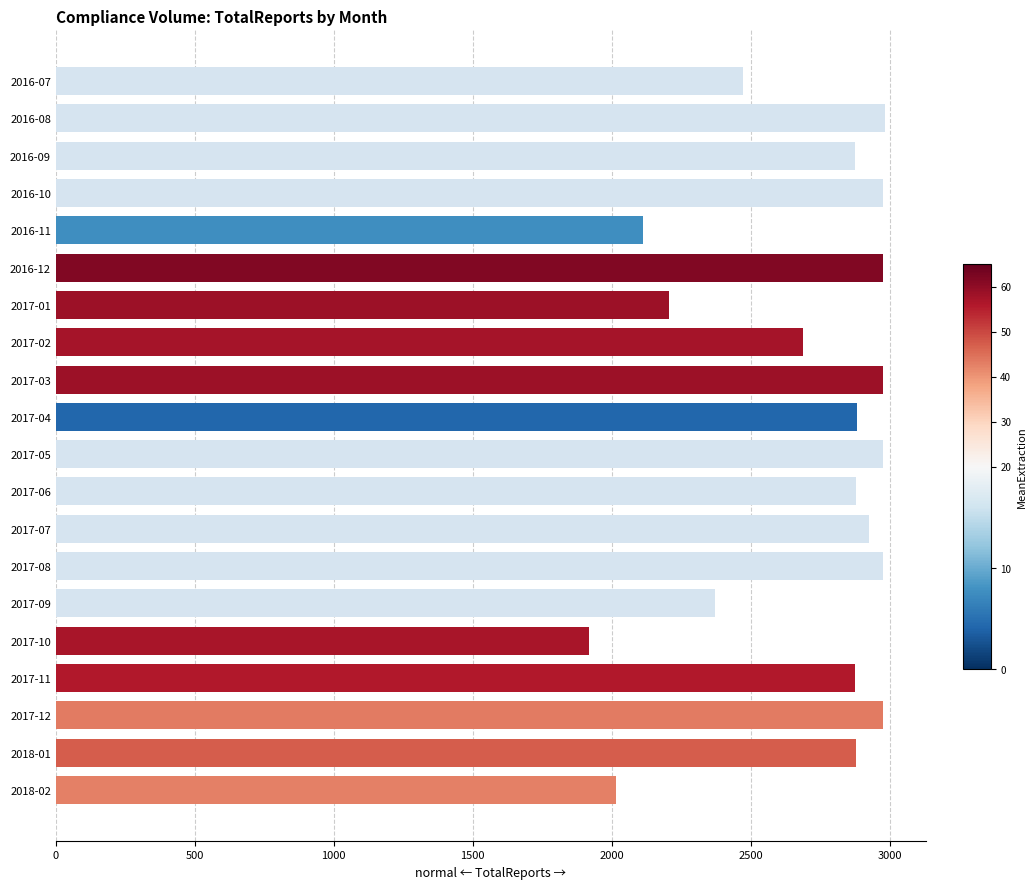

What is the label of the 9th bar from the top?

2017-03